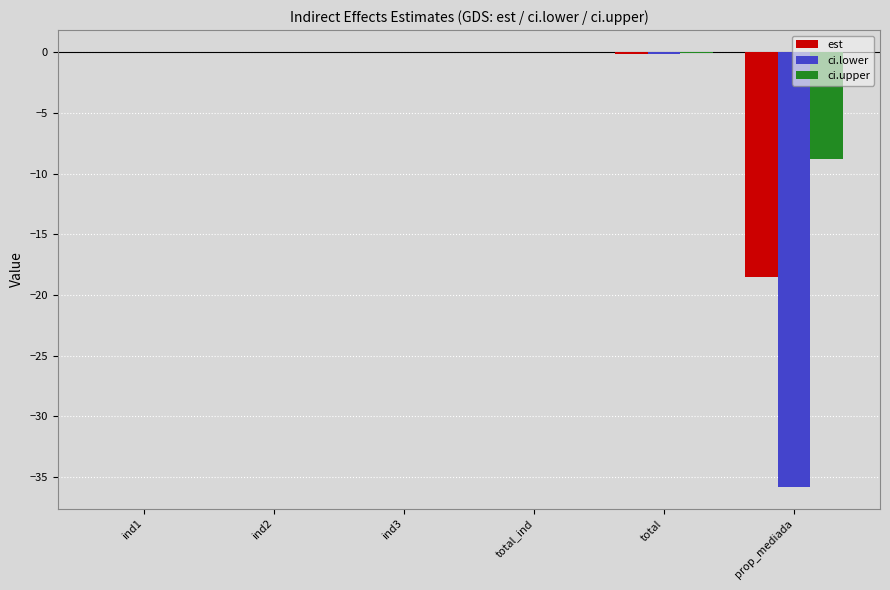

Is the value of ci.lower at prop_mediada greater than the value of ci.upper at ind1?

No